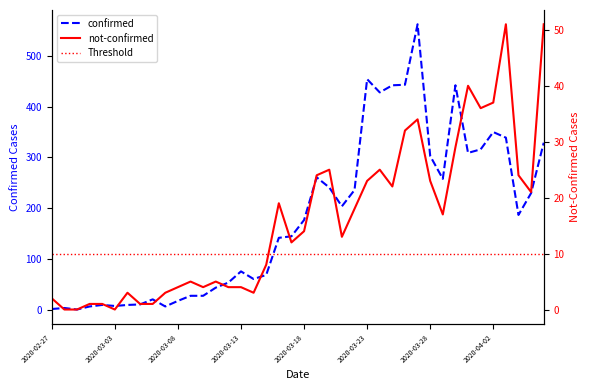

True or false: not-confirmed and confirmed cross at least once.

False